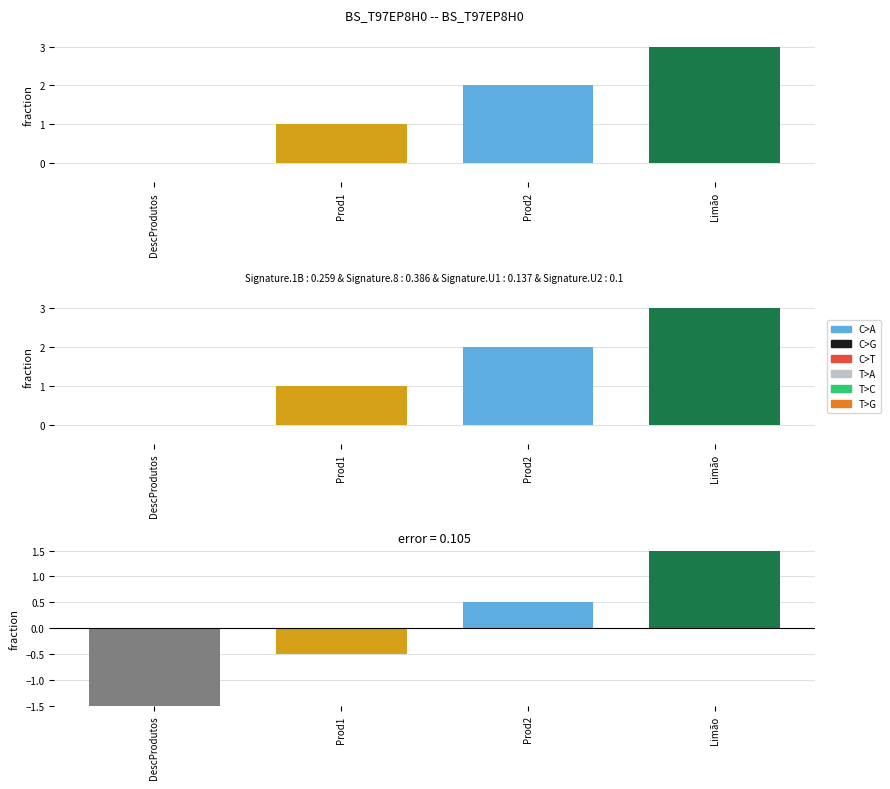

At which label does the data first exceed 0?

Prod2